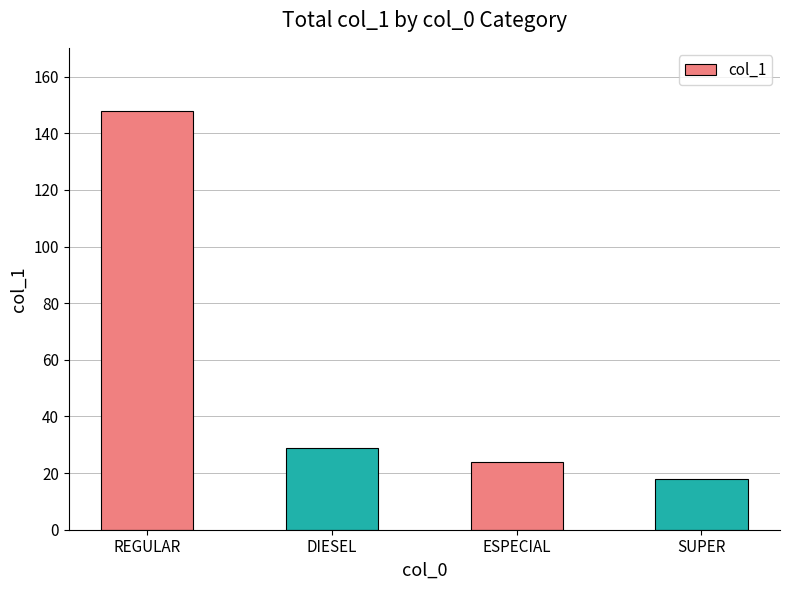

What is the label of the 3rd bar from the right?

DIESEL